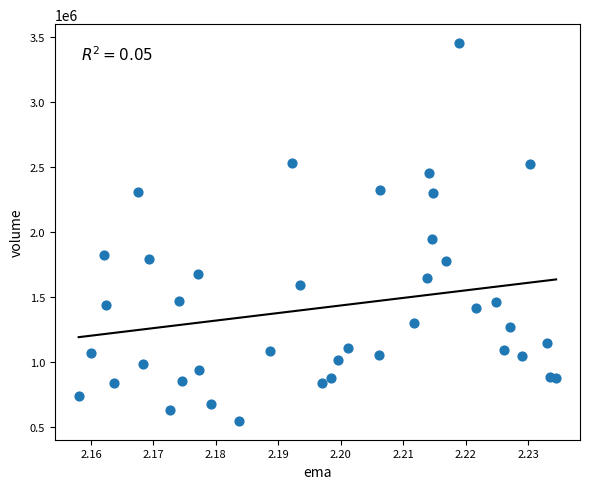

What Y value in the scatter plot is closest to 2001750?

1948500